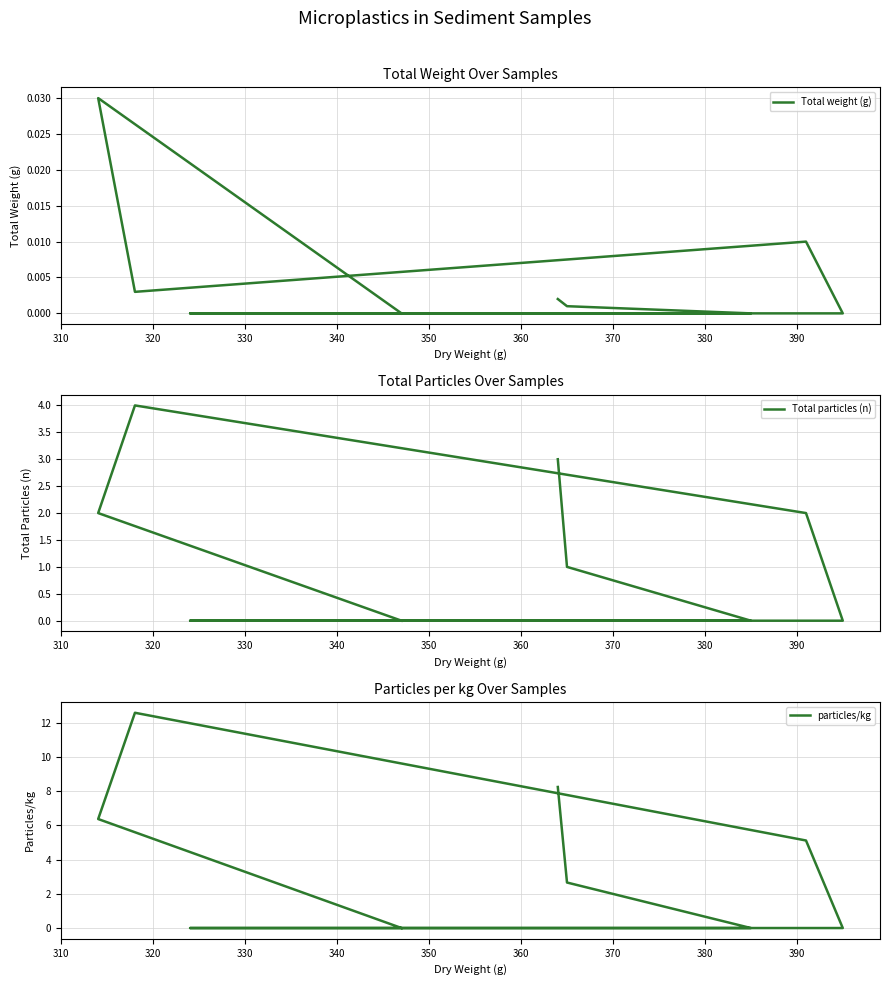

True or false: Total weight (g) and particles/kg intersect in this chart.

False